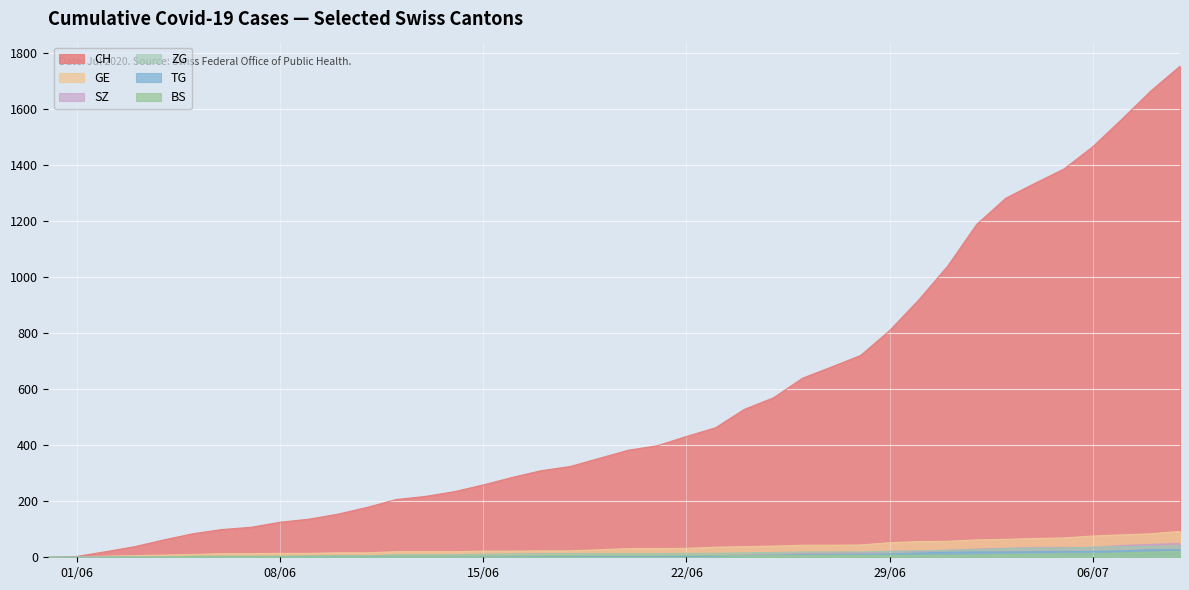

Reading left to right, extract all data points from this chart.

CH: 0	3	20	38	62	84	99	107	125	136	154	178	206	217	234	258	285	309	324	353	382	398	431	462	528	569	639	679	720	809	918	1039	1188	1281	1334	1385	1465	1563	1664	1752
BS: 0	0	0	1	1	4	4	4	4	5	5	5	5	5	5	5	5	6	6	7	7	7	7	7	7	7	7	7	7	7	7	7	8	10	11	12	12	15	18	21
TG: 0	0	0	0	0	0	0	0	1	1	1	1	1	1	1	1	2	2	2	2	2	2	3	4	6	8	10	10	11	12	15	18	19	19	20	21	21	23	27	27
SZ: 0	0	0	0	0	0	0	0	0	0	0	1	1	1	1	1	1	1	1	2	2	2	6	6	9	10	13	16	16	21	21	25	29	32	35	35	35	42	46	49
ZG: 0	0	0	0	0	0	0	0	1	3	5	5	9	9	9	11	12	13	13	13	13	13	14	14	16	17	19	19	19	21	23	25	27	31	33	33	36	38	39	41
GE: 0	1	4	6	8	10	13	13	14	14	16	16	20	20	20	22	22	23	23	27	31	31	32	36	38	40	43	43	44	52	56	57	62	64	67	69	76	80	84	92